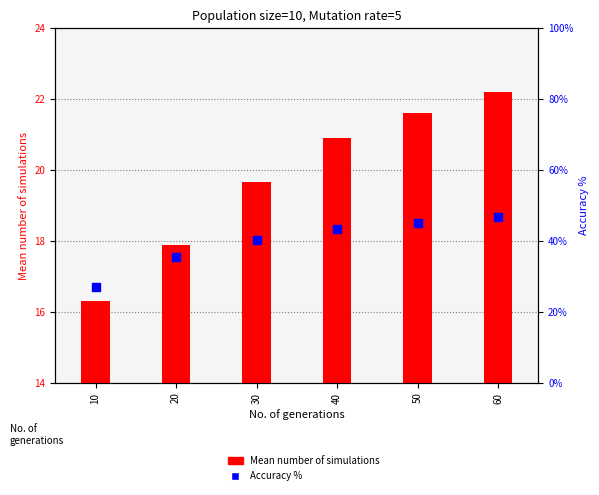

What is the total value across all series at 50?

66.6